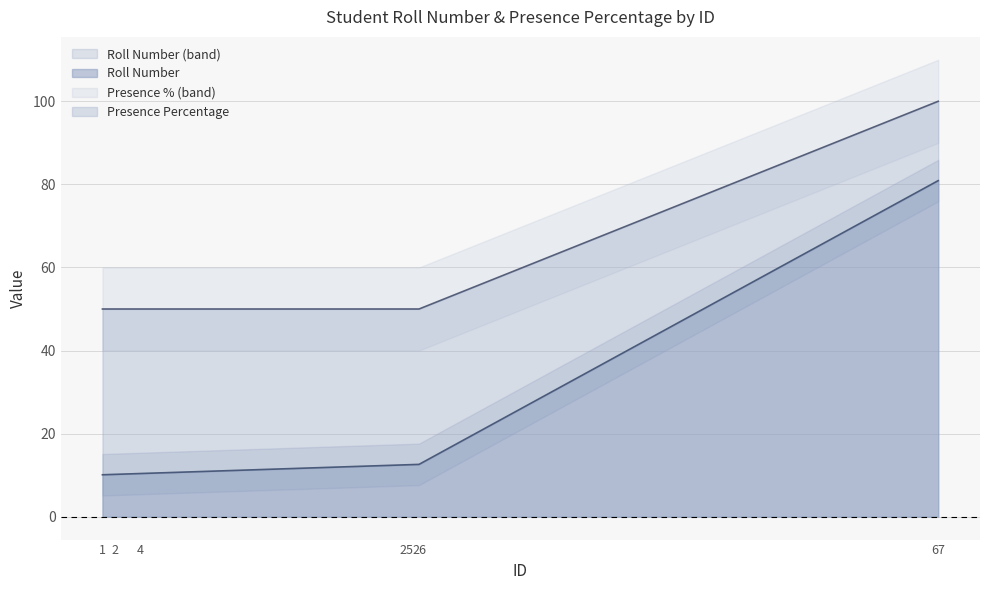

What is the difference between the second highest and minimum values in the Roll Number series?

2.5